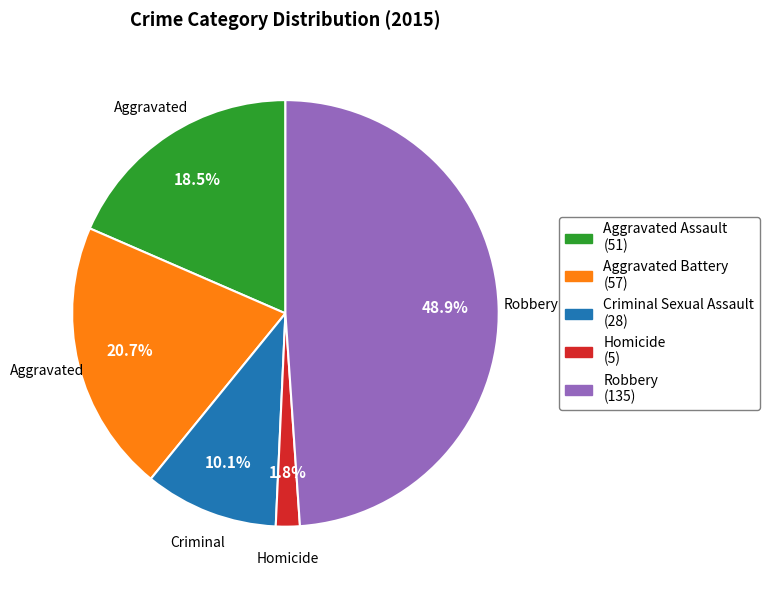

Is there any slice that represents more than half of the pie?

No